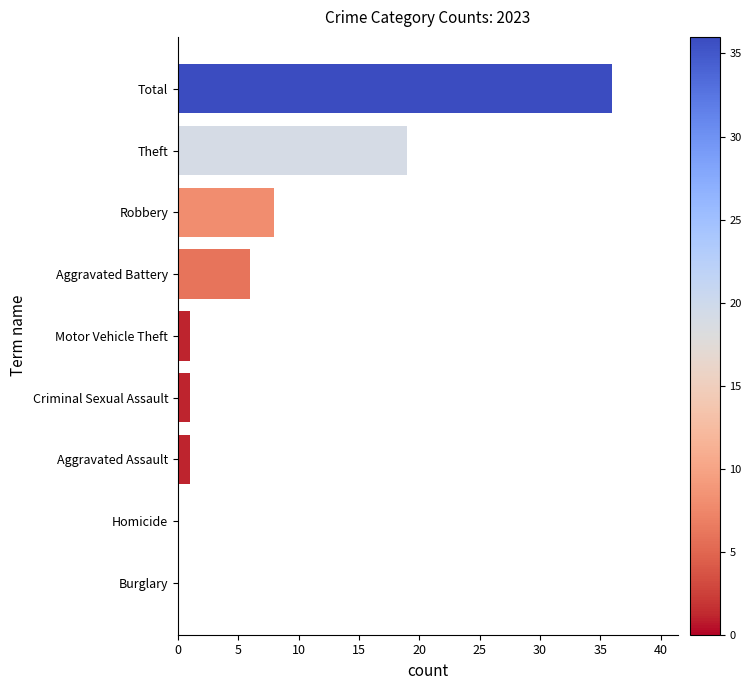

At which label is the value closest to 18?

Theft